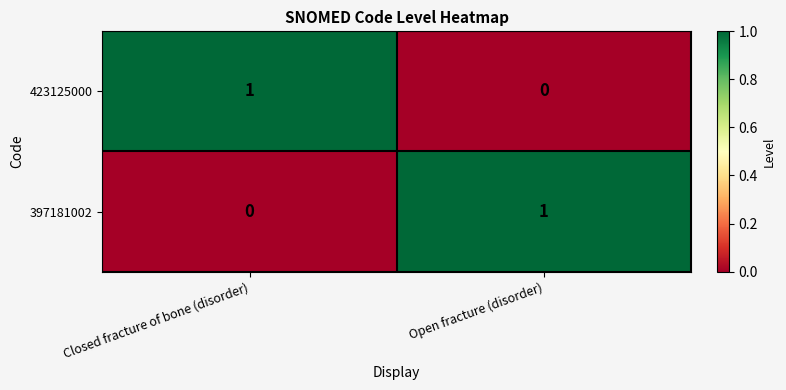

Reading right to left, list all the values displayed in this chart.

423125000: Open fracture (disorder)=0	Closed fracture of bone (disorder)=1
397181002: Open fracture (disorder)=1	Closed fracture of bone (disorder)=0